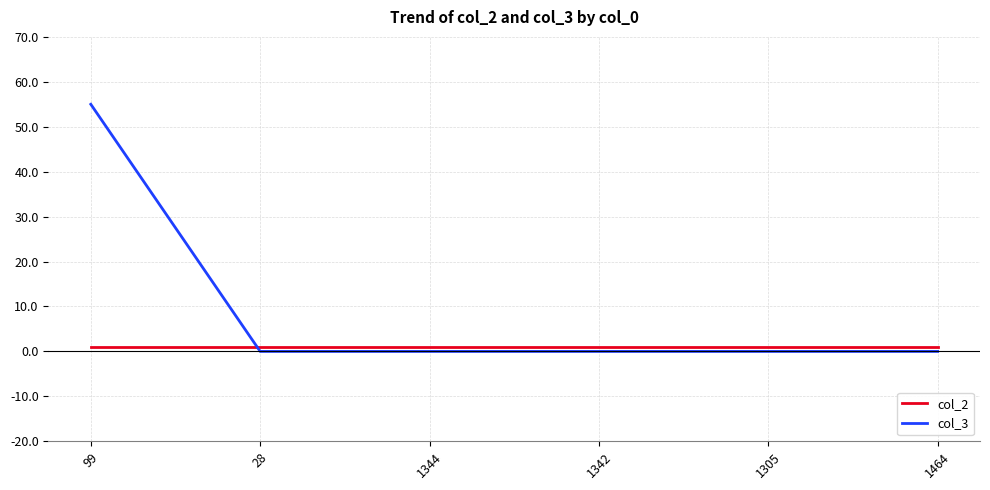

What is the difference between the highest and lowest values at 1342?

1